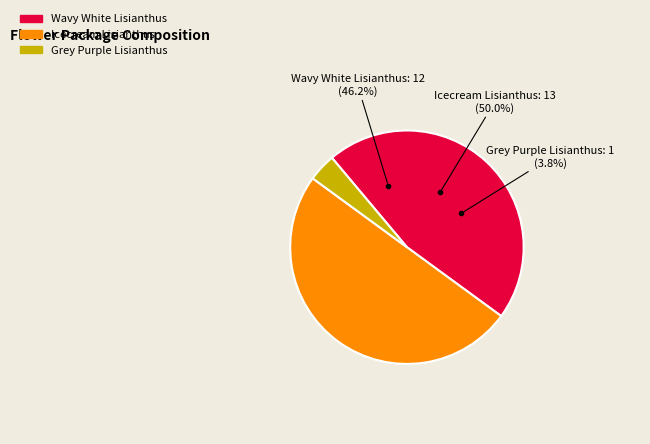

Is there any slice that represents more than half of the pie?

No